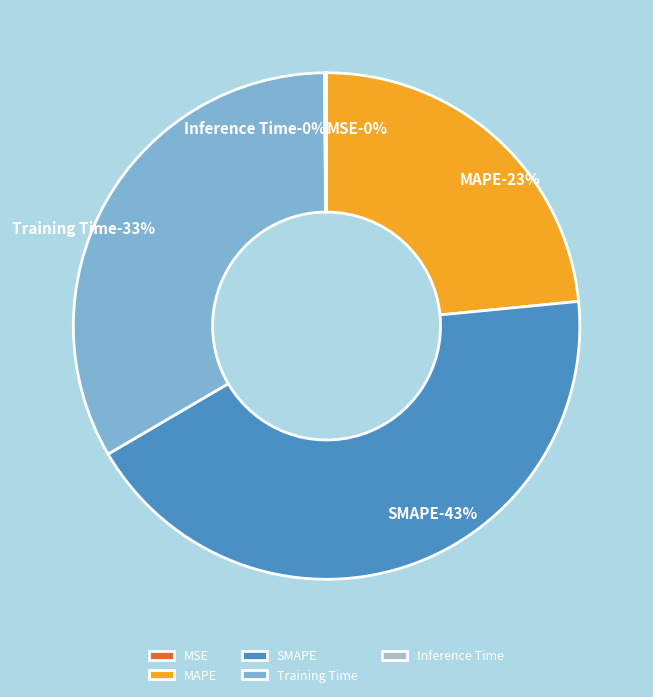

What is the largest slice in the pie chart?

SMAPE